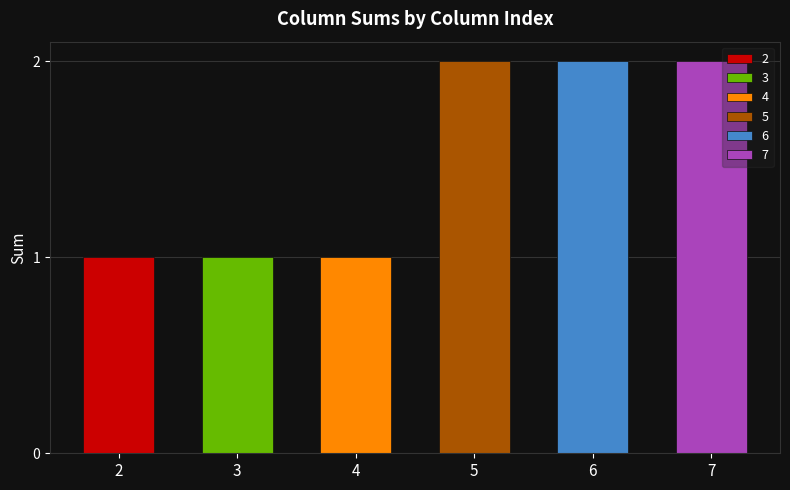

What is the sum of the values at 7 and 3?

3